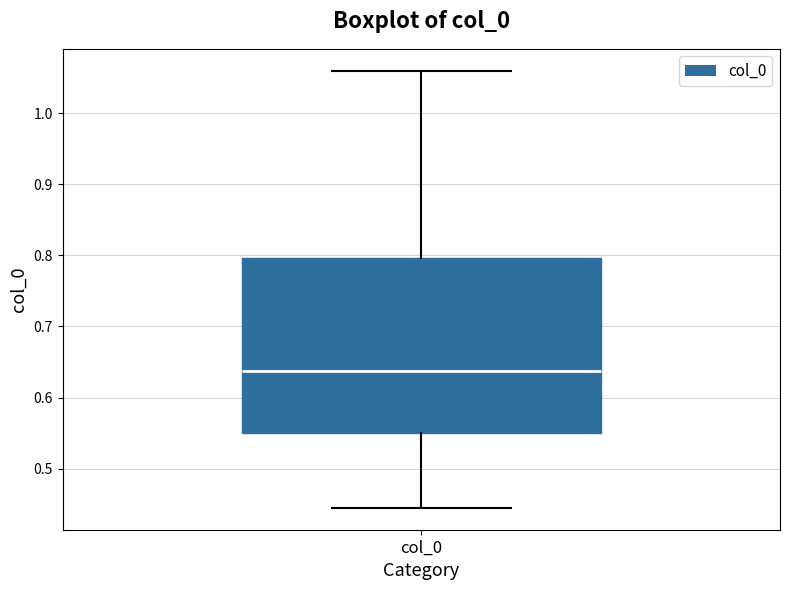

Read this box plot against the y-axis: the position of the median line, the range covered by the box, and the ends of both whiskers. The values are not printed on the chart, so give them approximately, as read against the axis.

median 0.64, box 0.55 to 0.80, whiskers 0.44 to 1.06